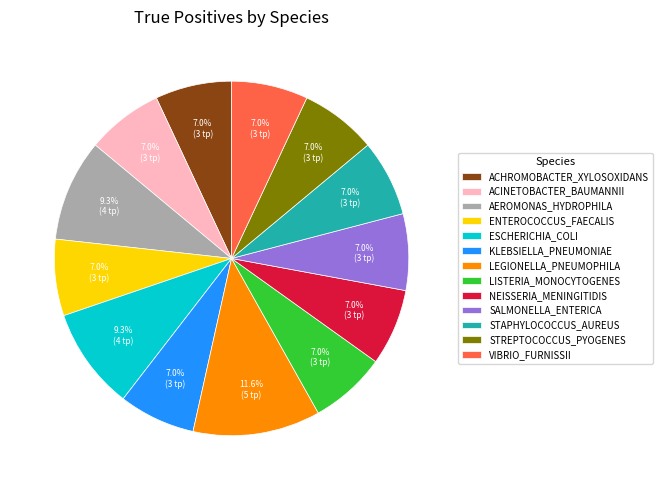

Approximately how many times larger is the value at AEROMONAS_HYDROPHILA compared to VIBRIO_FURNISSII?

1.3